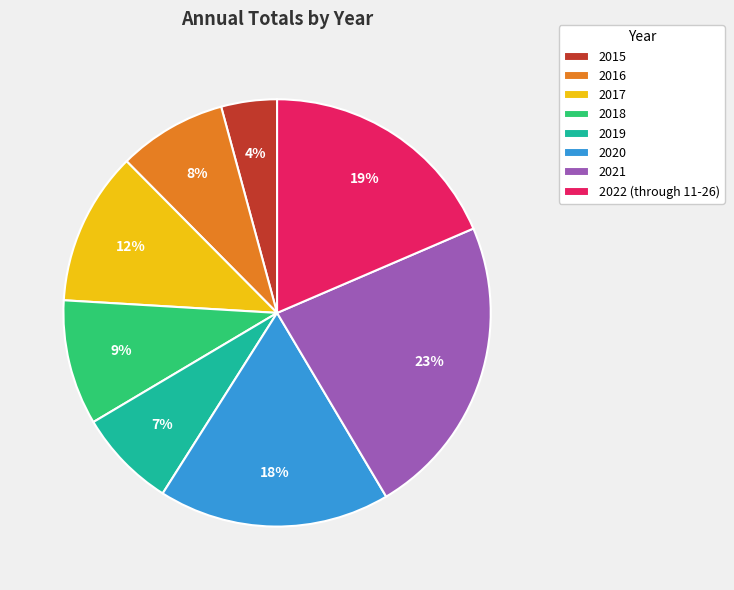

To the nearest percent, what is the average slice percentage?

12%